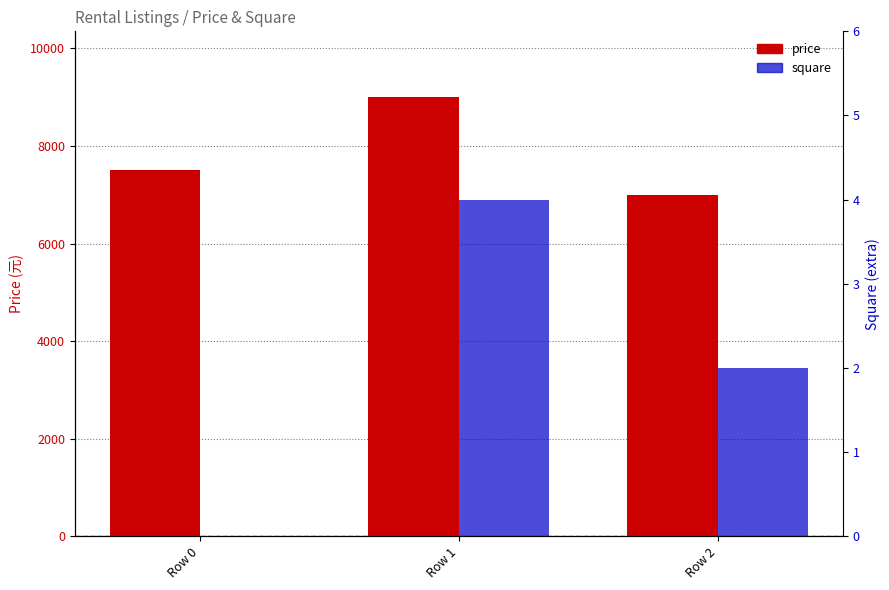

At which label does square reach its minimum?

Row 0